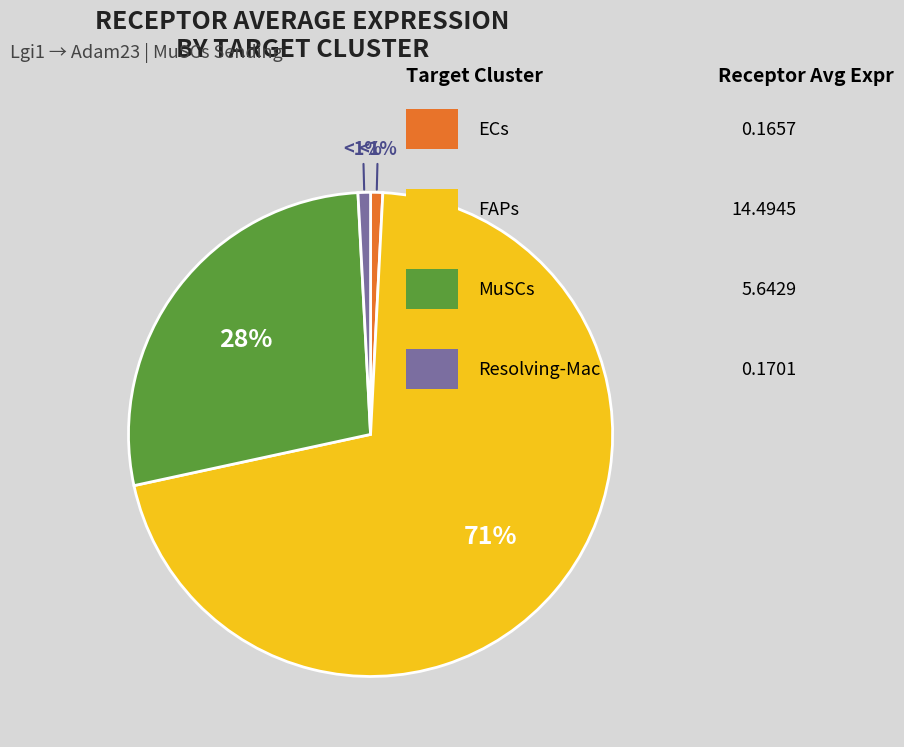

Is there a majority slice in this chart?

Yes